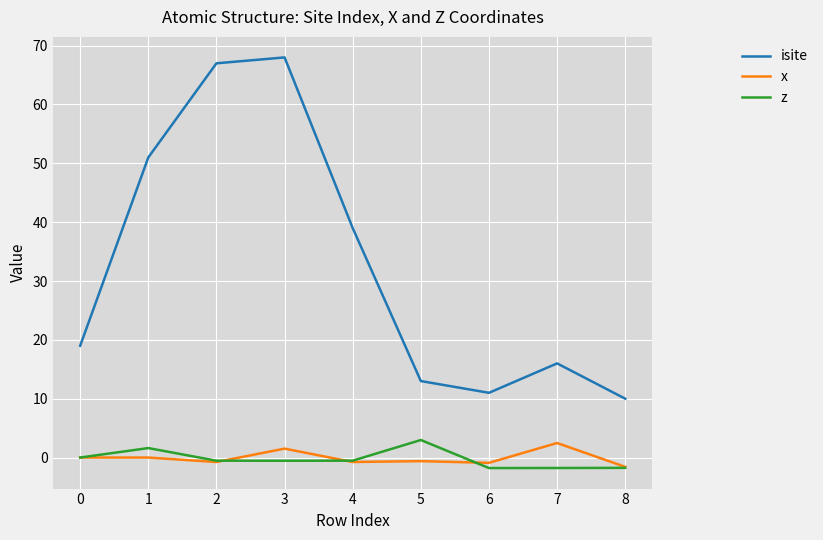

What are all the series names shown in the legend?

isite, x, z